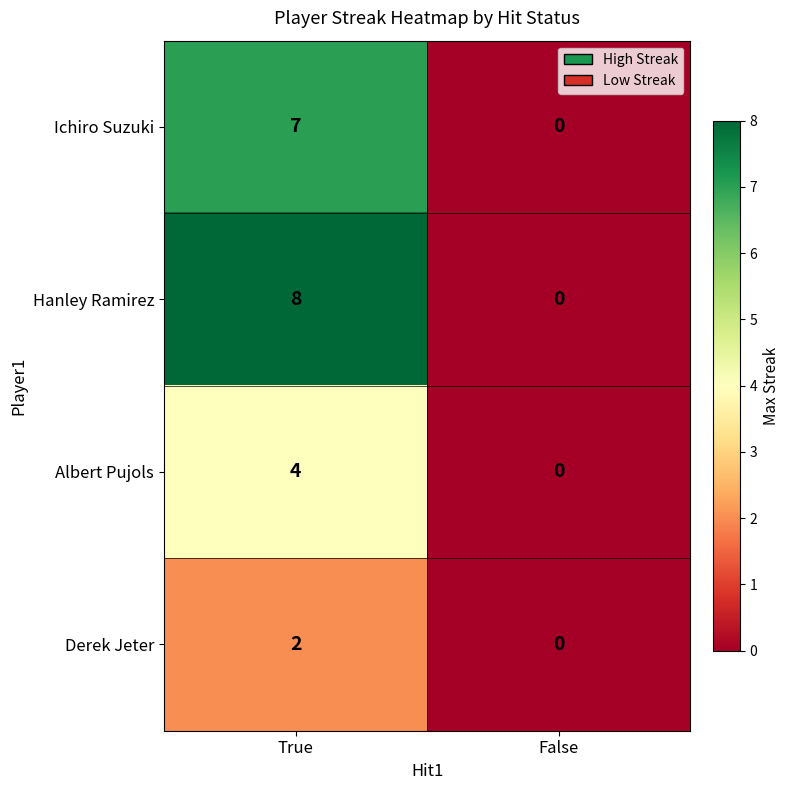

Between True and False, which series saw the biggest shift?

Hanley Ramirez